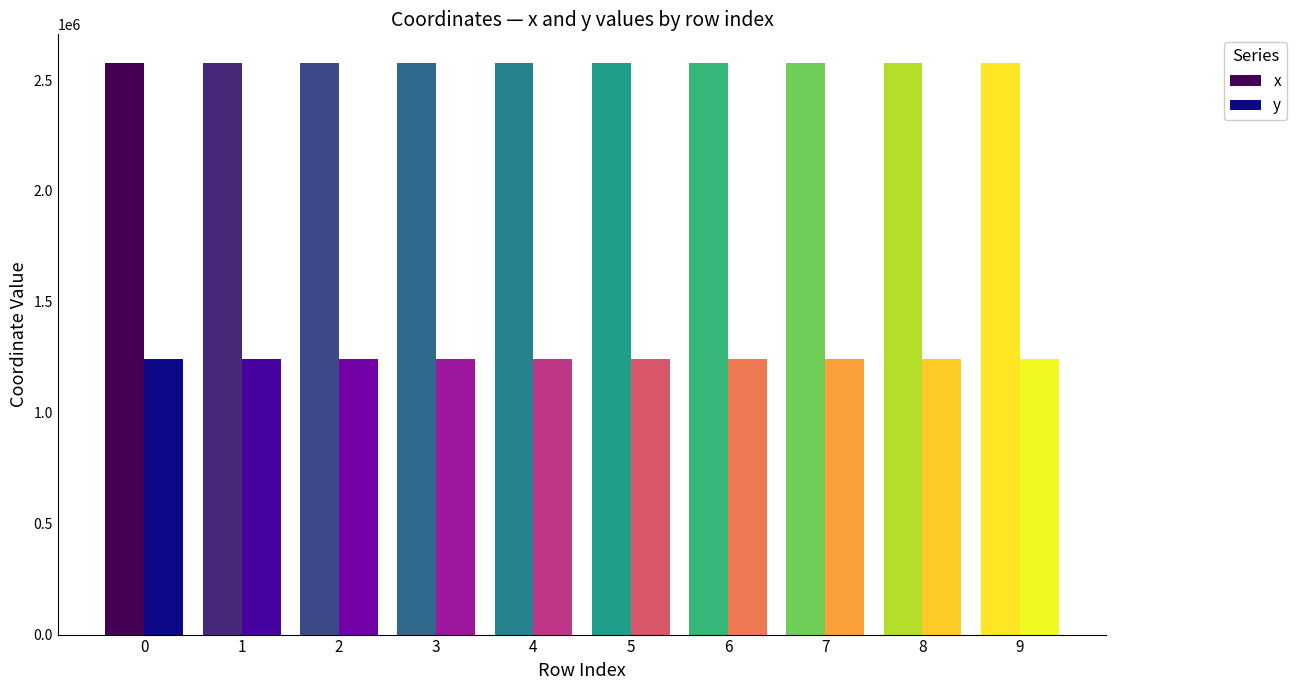

What are all the series names shown in the legend?

x, y